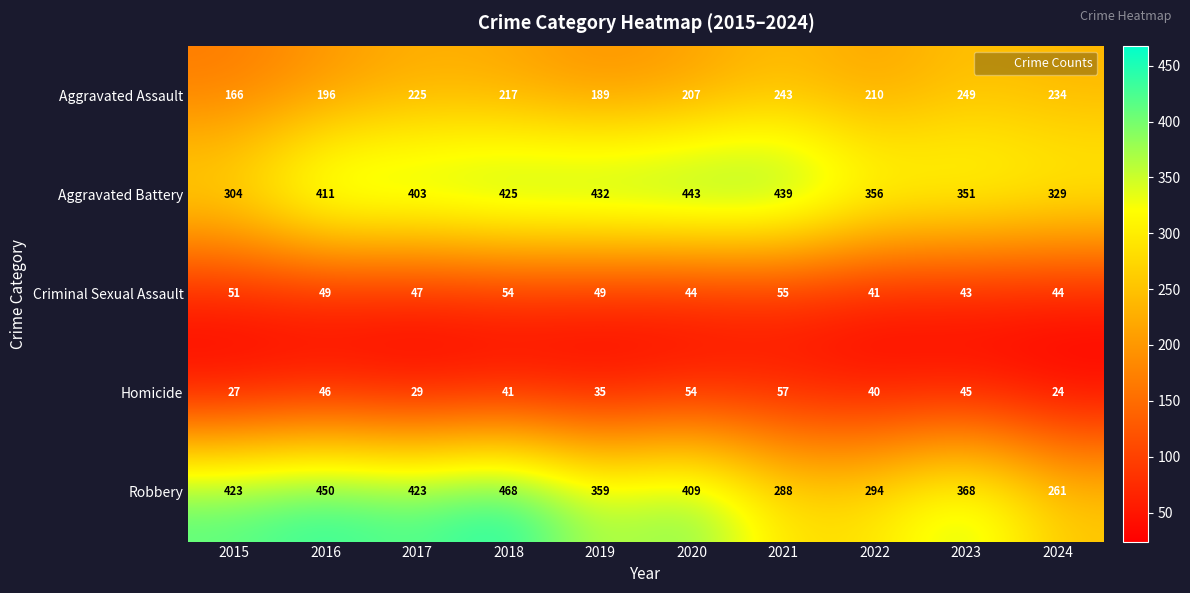

What is the greatest value displayed?

468